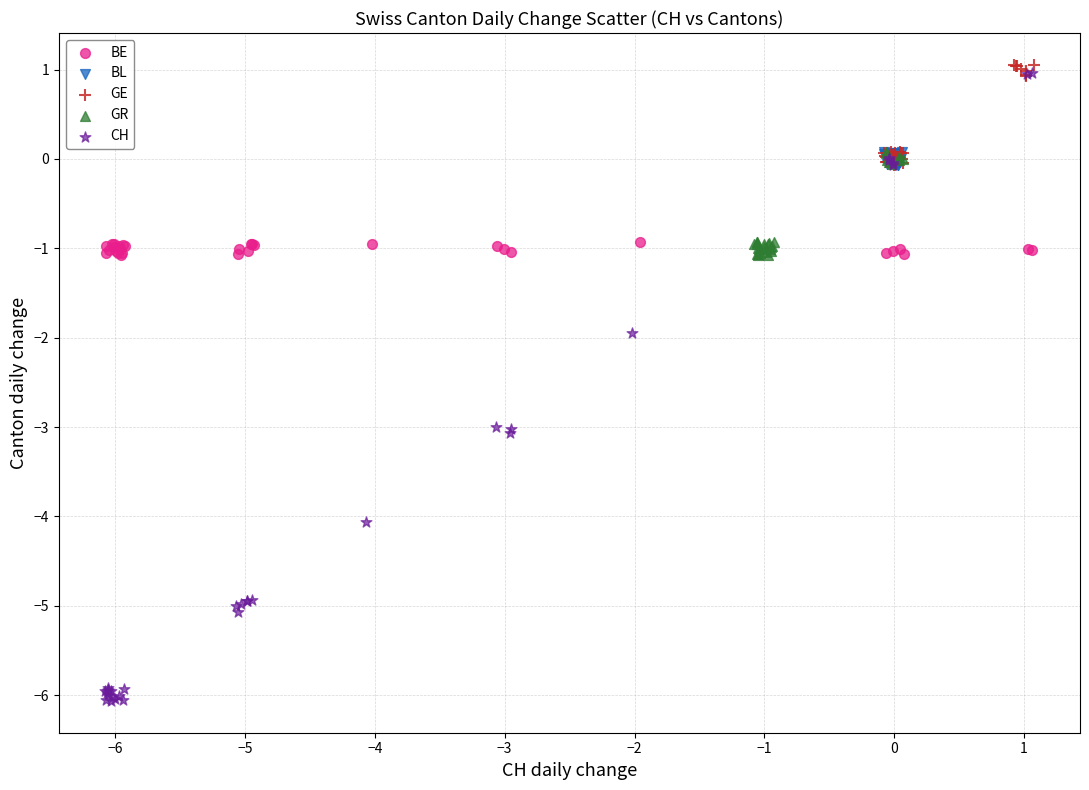

Which series contains the highest Y value?

GE